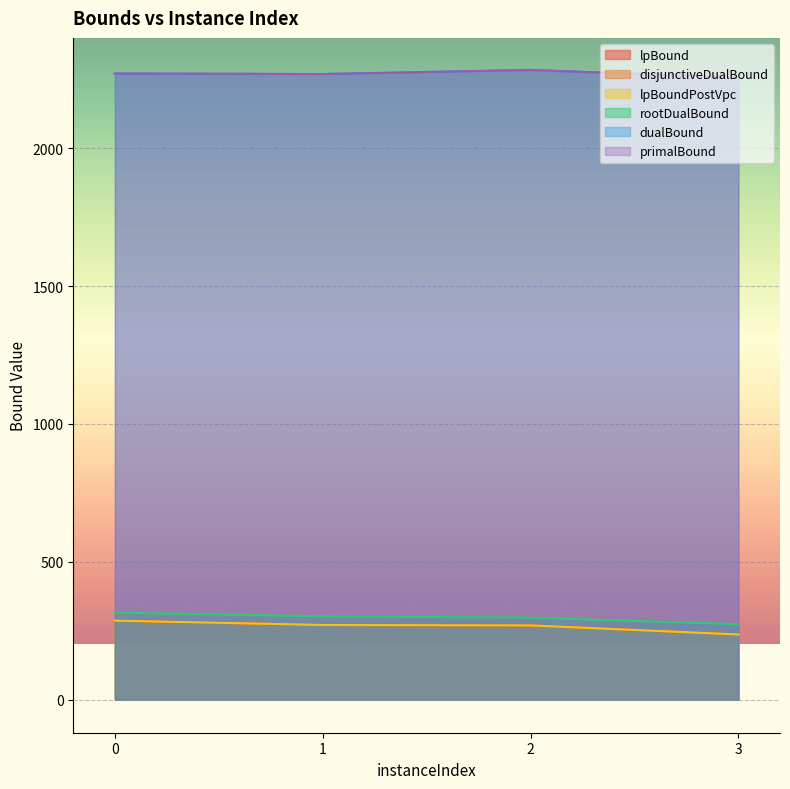

True or false: lpBound and dualBound intersect in this chart.

False